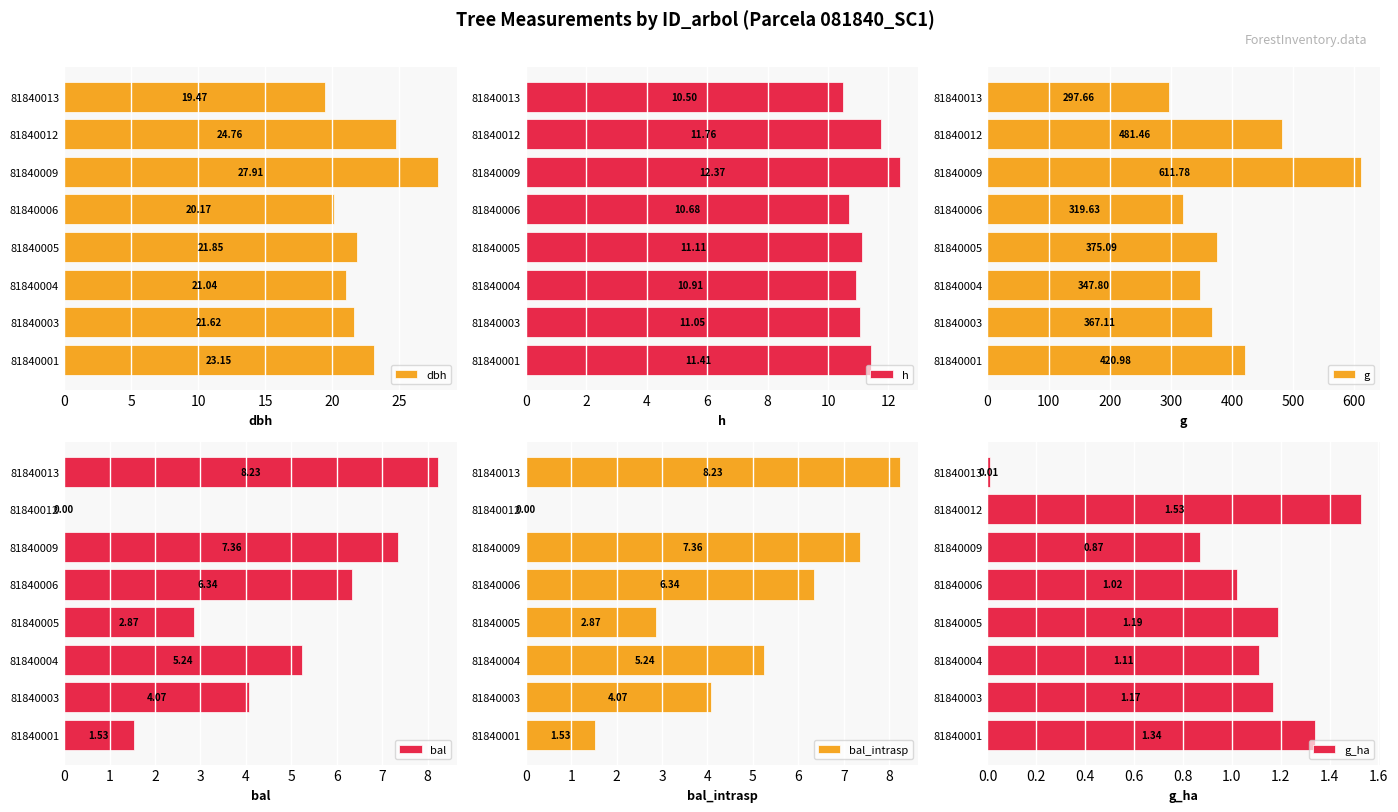

How many positive values does the bal series have?

7